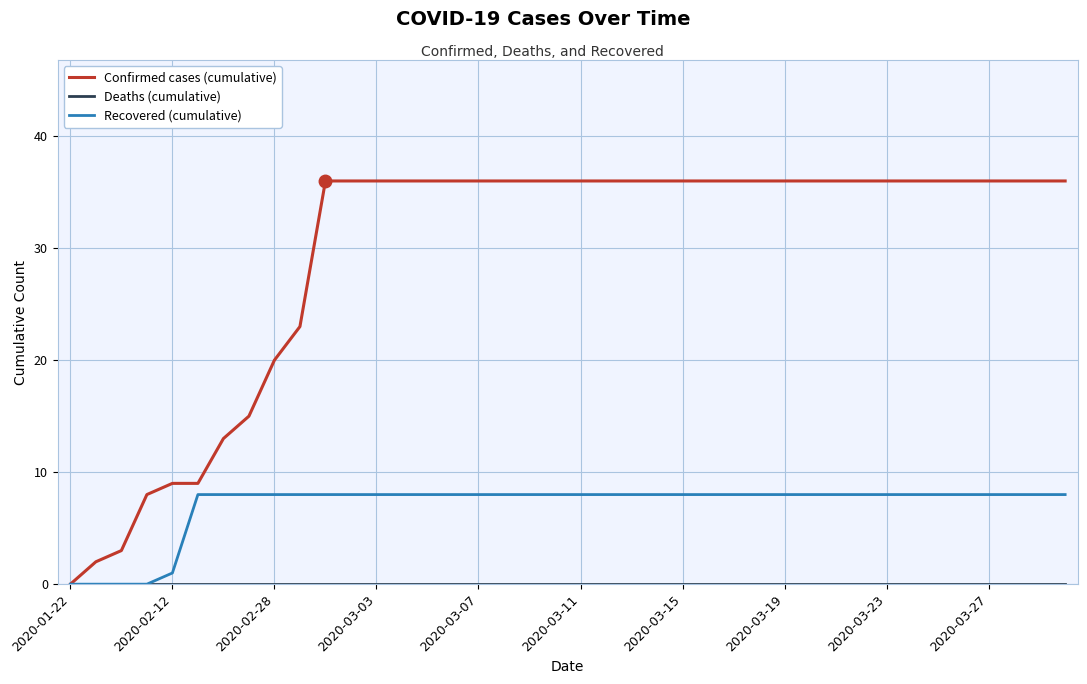

How many distinct data groups are displayed?

3